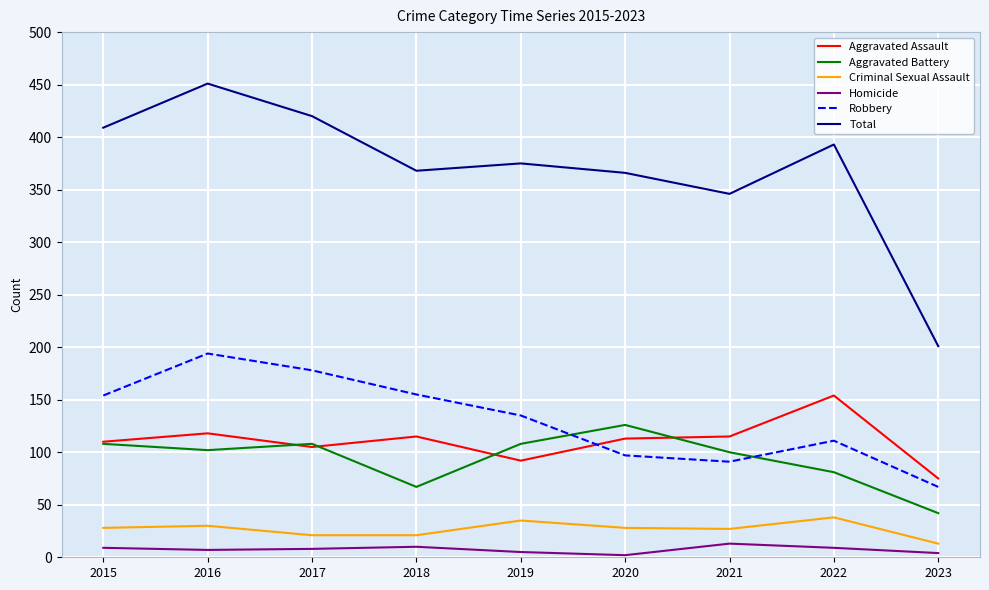

Is the value of Aggravated Assault at 2018 greater than the value of Robbery at 2015?

No